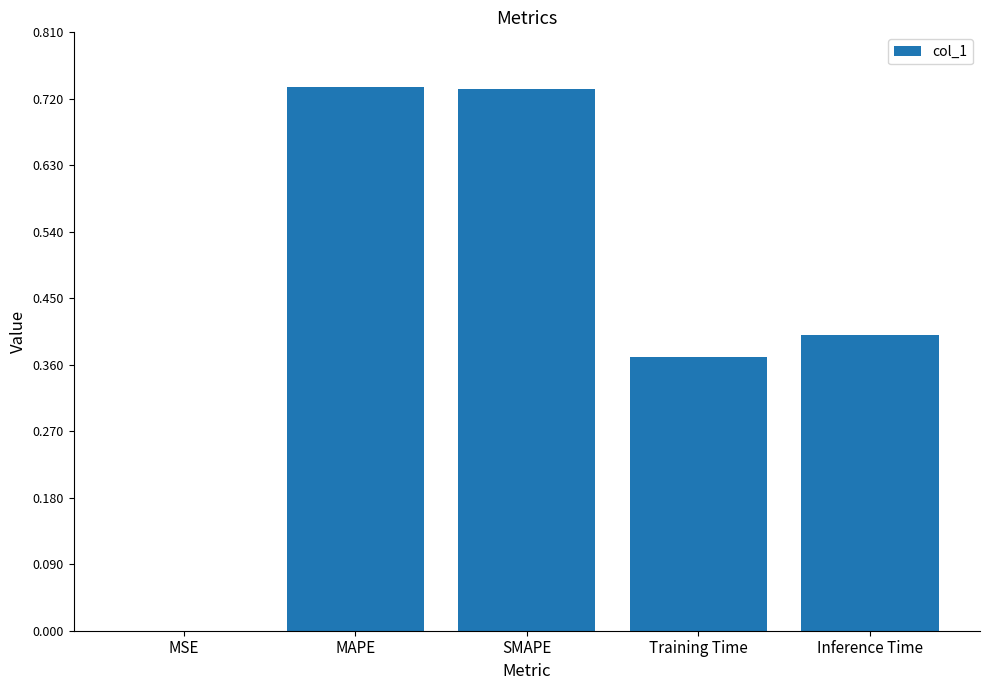

Which has a higher value, MSE or SMAPE?

SMAPE